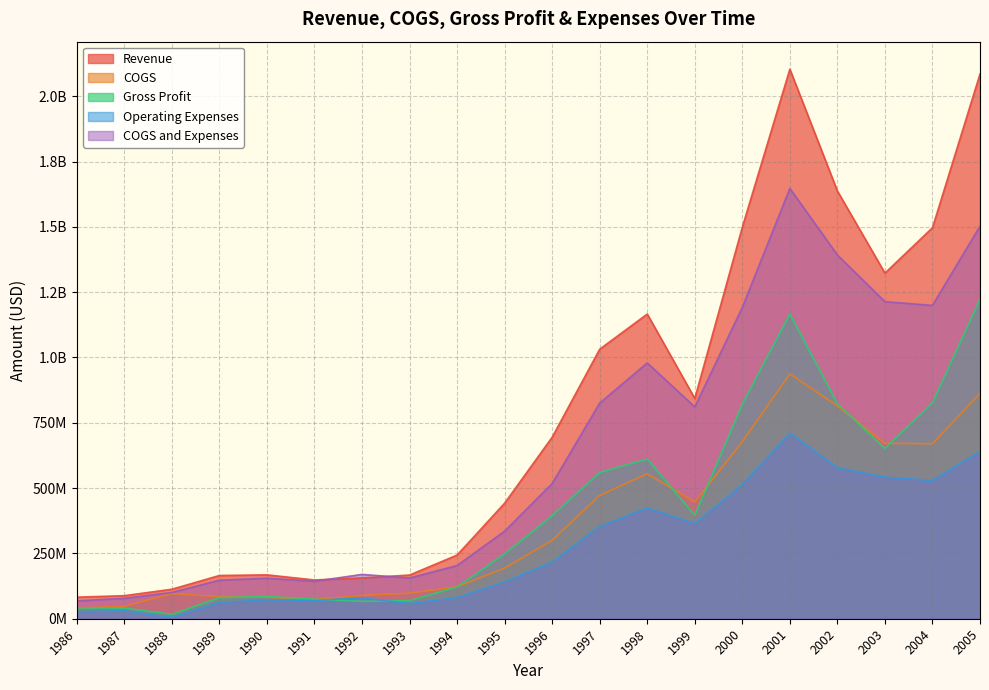

What is the value of the Revenue point at the 15th from the left?

1498812000